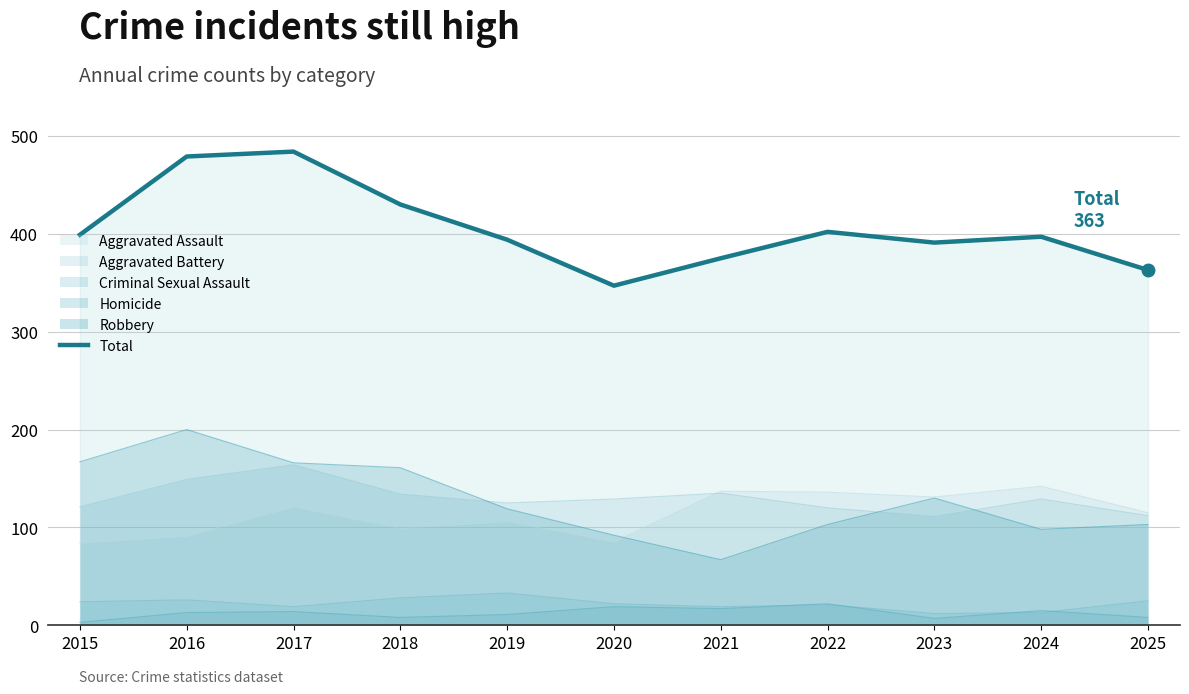

What is the value of the 7th point from the left?

375